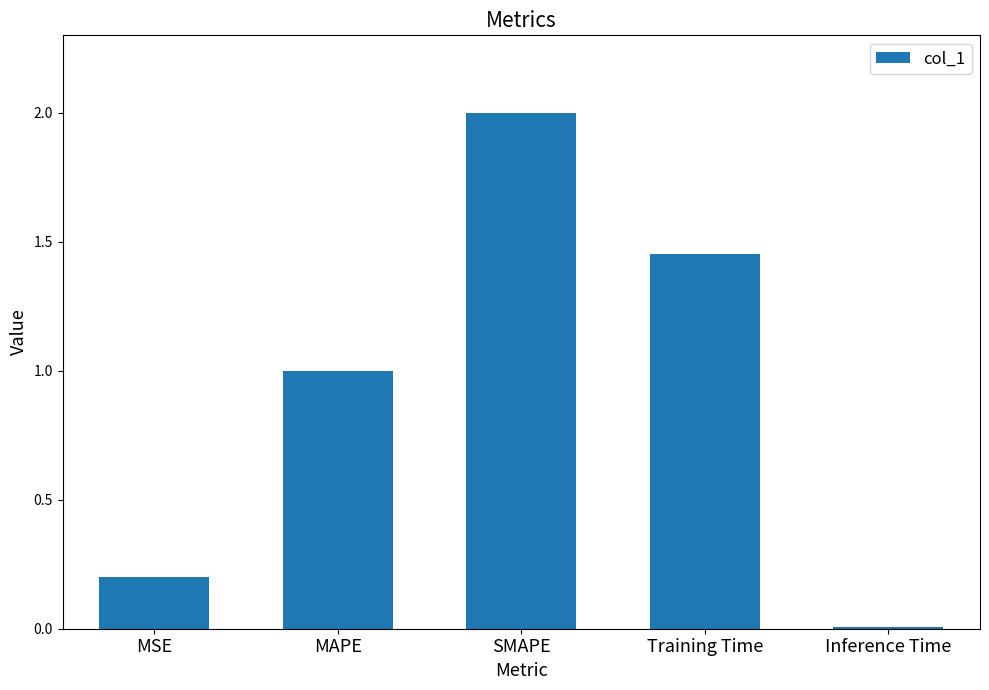

What is the maximum value shown in the chart?

2.0